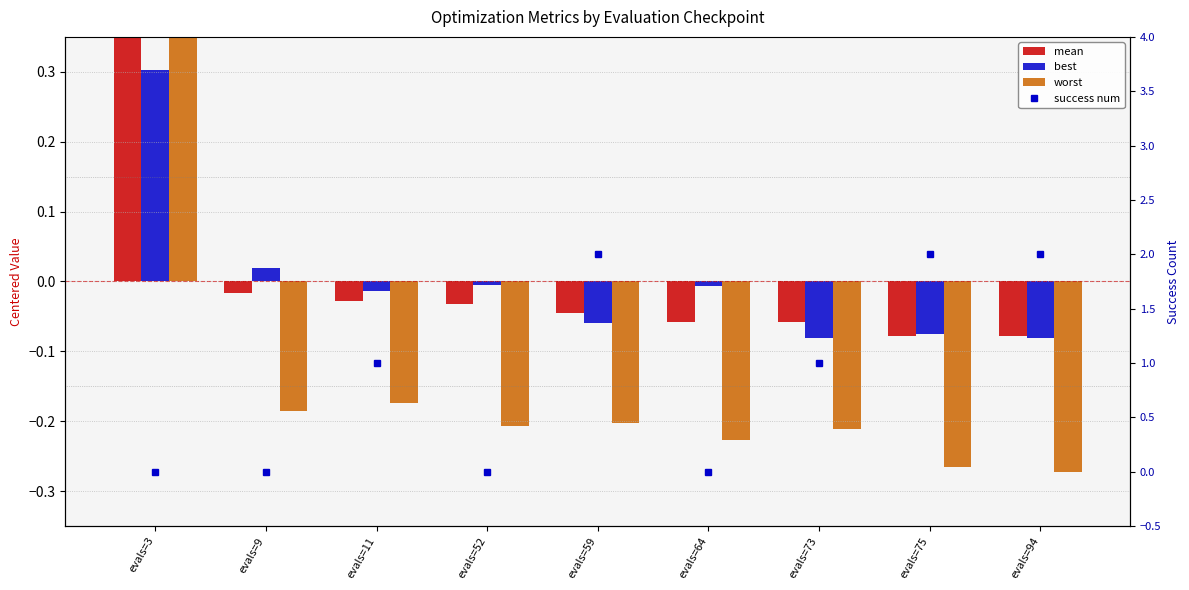

How many series are shown in this chart?

4